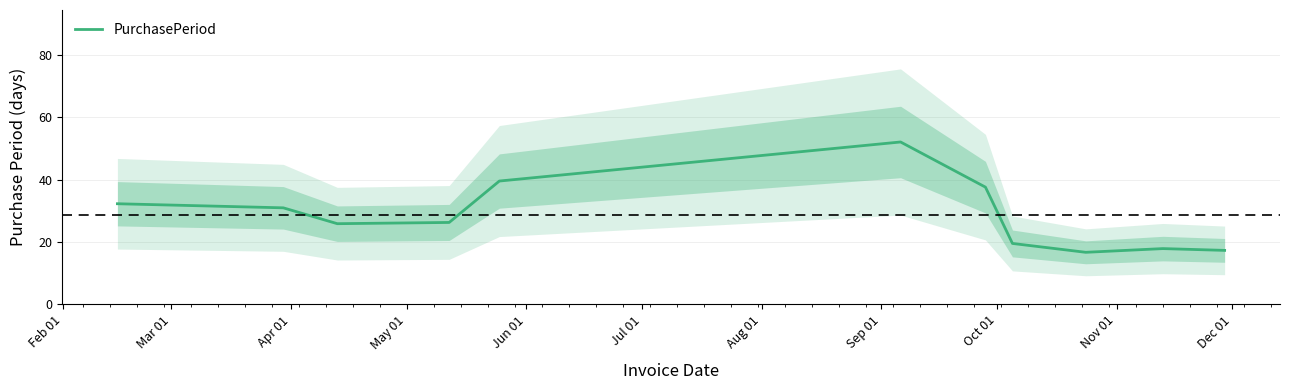

What is the difference between the maximum and minimum values?

35.4